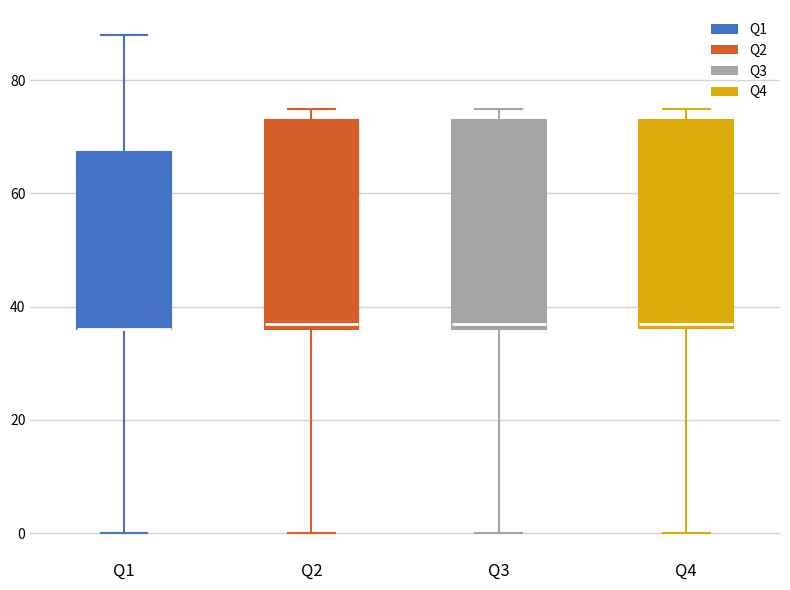

Where is the upper edge of the box for Q2 on the y-axis? The values are not printed on the chart, so give them approximately, as read against the axis.

74